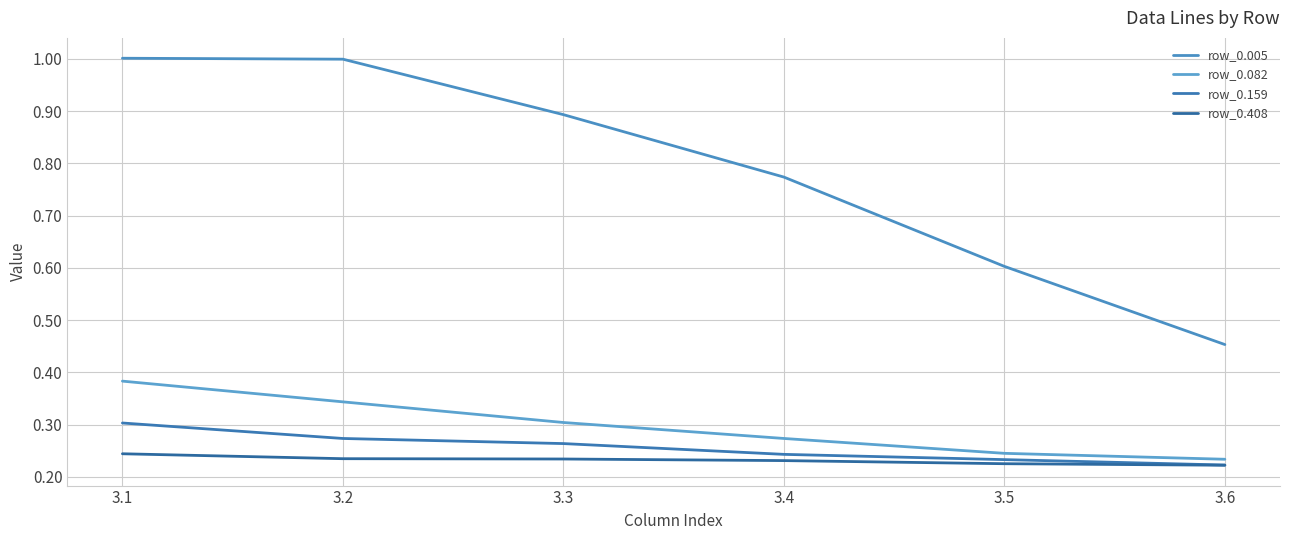

Count the number of categories in the chart.

6